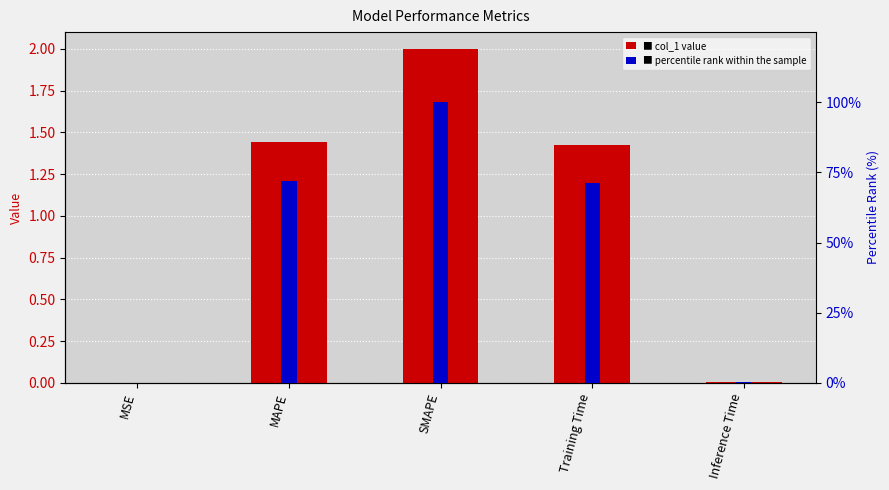

True or false: percentile rank within the sample has a value of 0.7 at Inference Time.

False